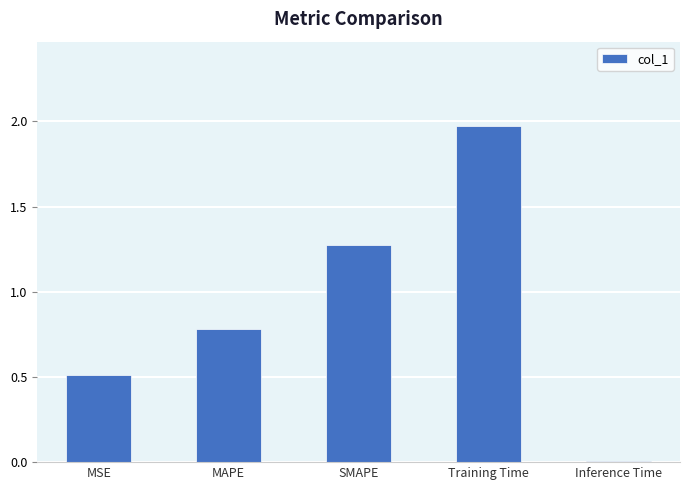

List the labels in order of value, largest first.

Training Time, SMAPE, MAPE, MSE, Inference Time